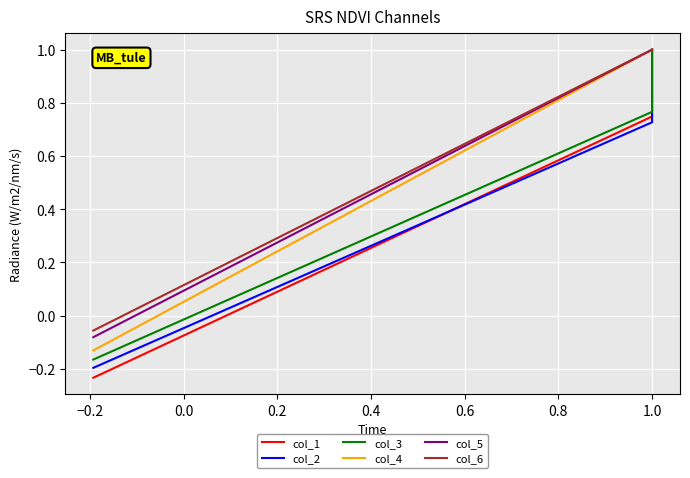

Is the value of col_2 at 1.0 greater than the value of col_5 at 1.0?

No